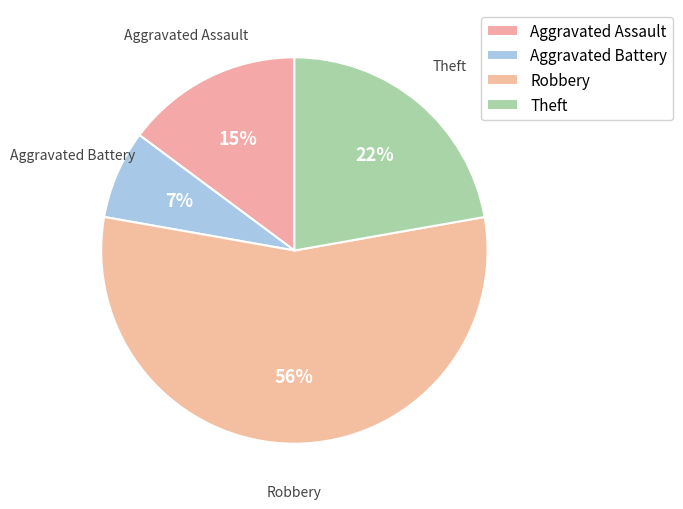

Do Theft and Aggravated Assault together represent more than half of the pie?

No